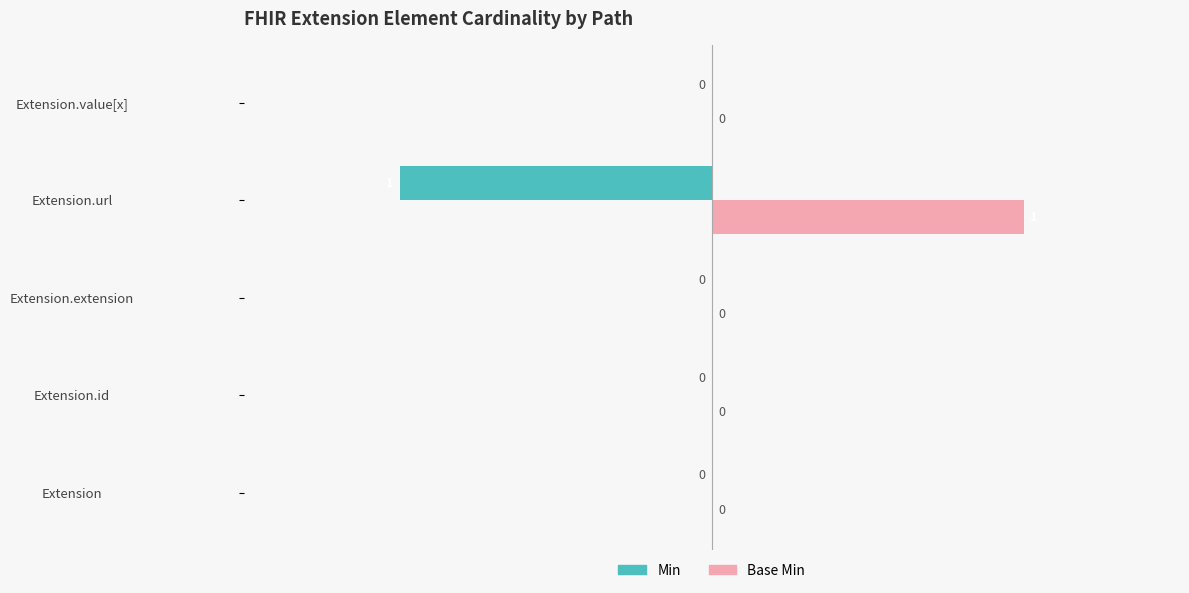

True or false: Min has a value of 0 at Extension.

True